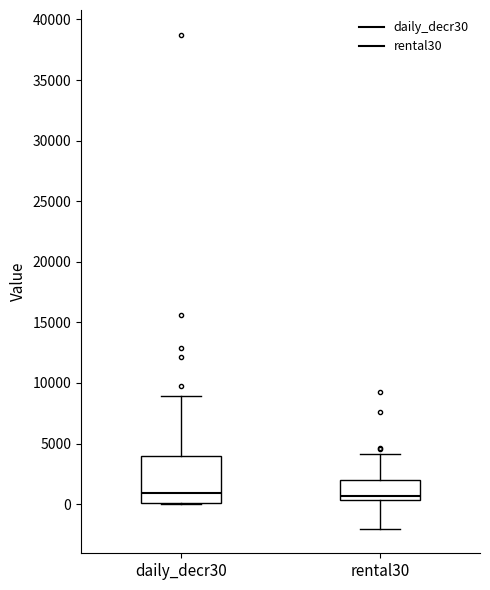

Where is the upper edge of the box for daily_decr30 on the y-axis? The values are not printed on the chart, so give them approximately, as read against the axis.

4000